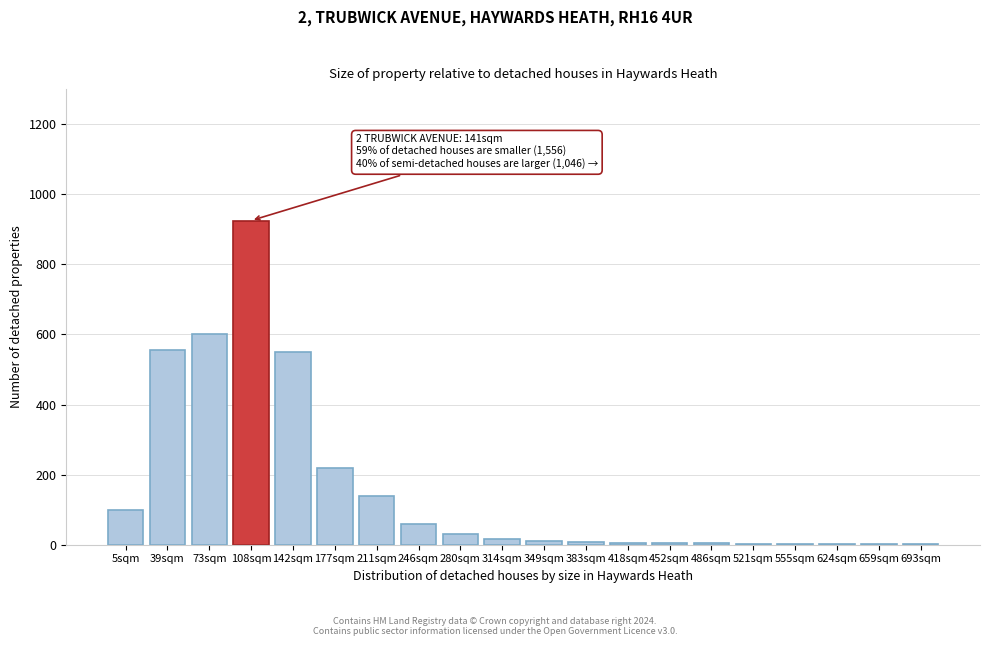

What is the change in value from 73sqm to 246sqm?

-540